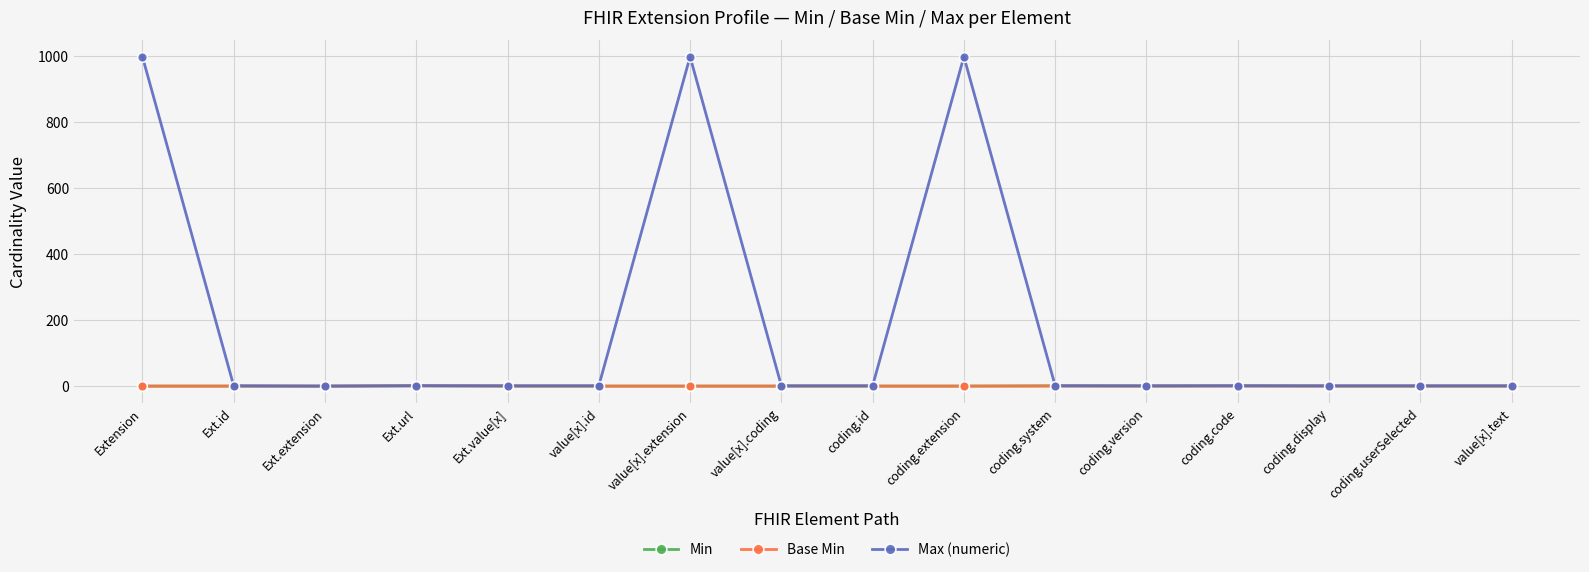

What are all the series names shown in the legend?

Min, Base Min, Max (numeric)